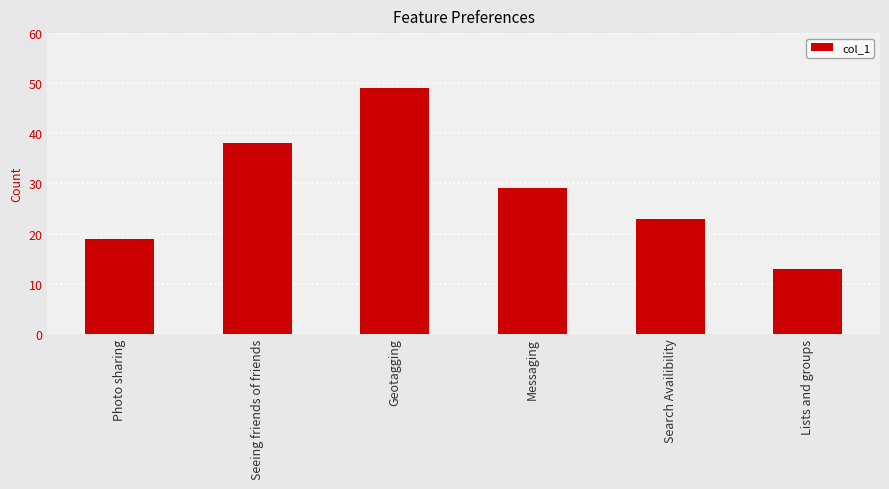

At which label does the data first exceed 29?

Seeing friends of friends